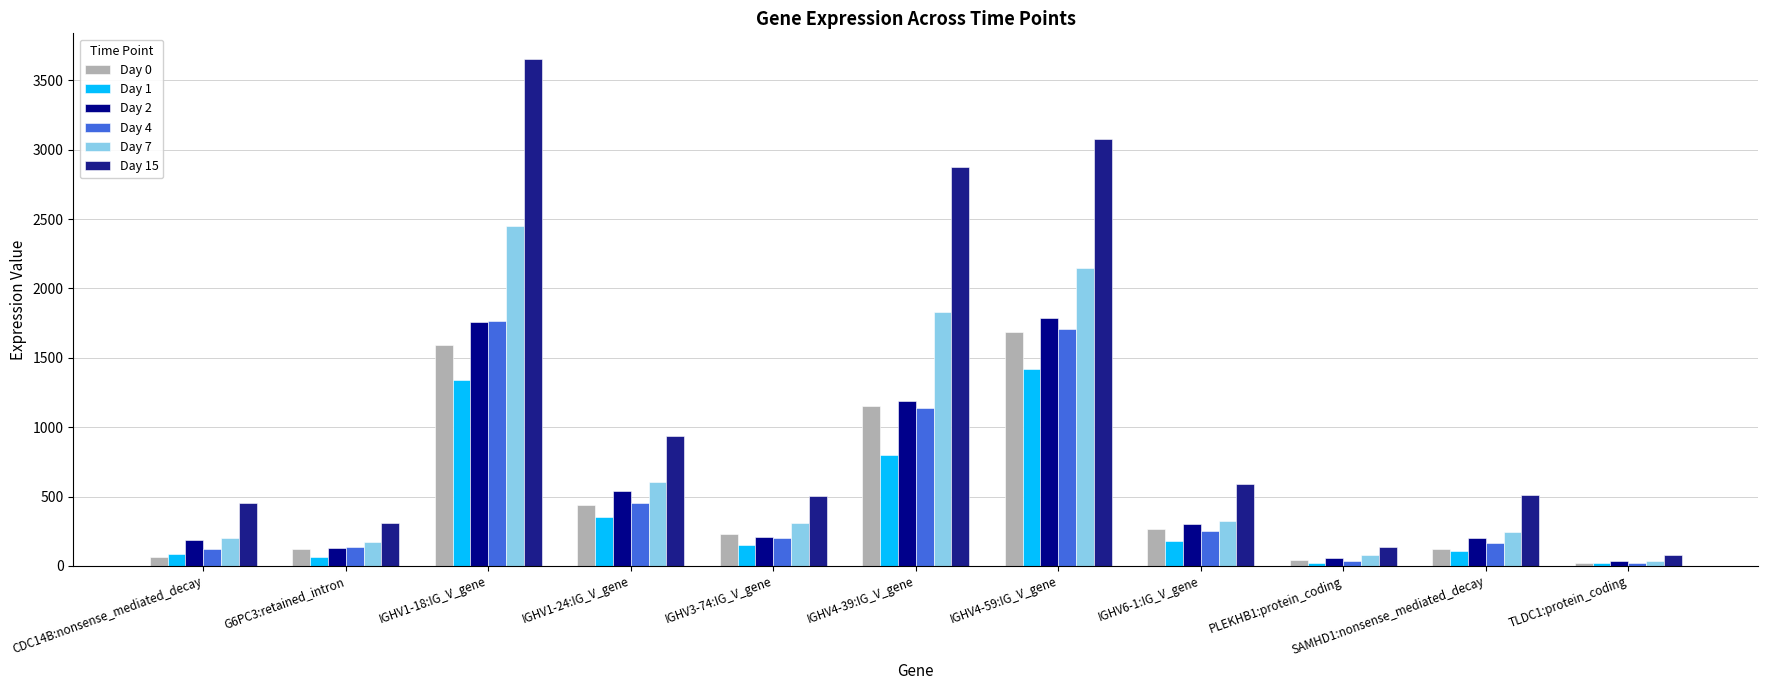

Which series has the largest range (max minus min)?

Day 15